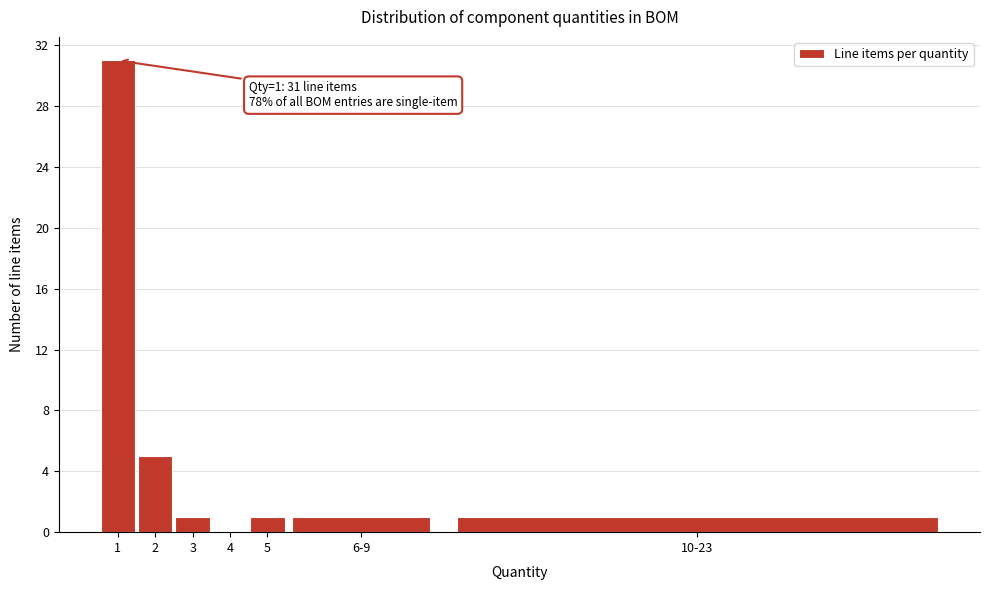

What is the sum of all values?

40